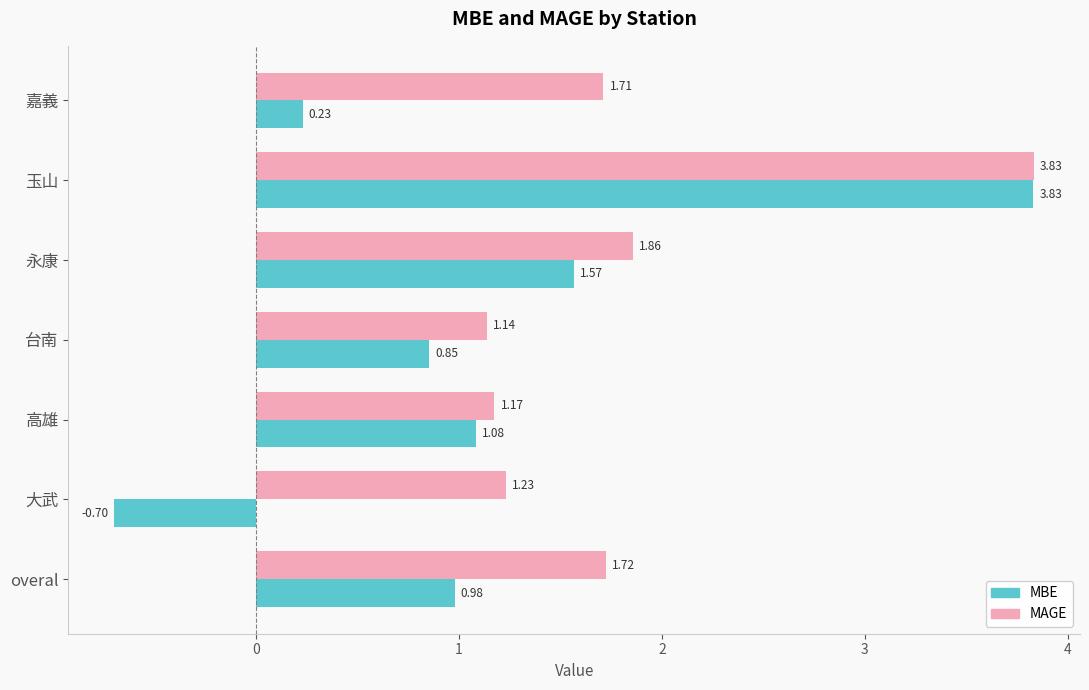

What are all the series names shown in the legend?

MBE, MAGE